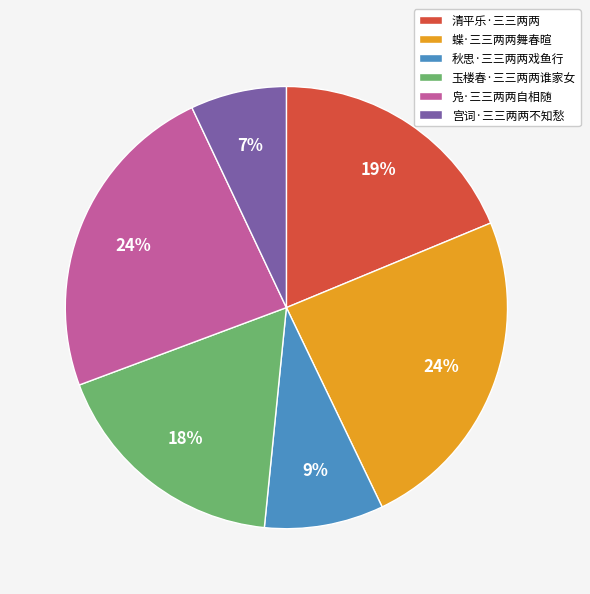

Is 清平乐·三三两两 the majority of the pie?

No